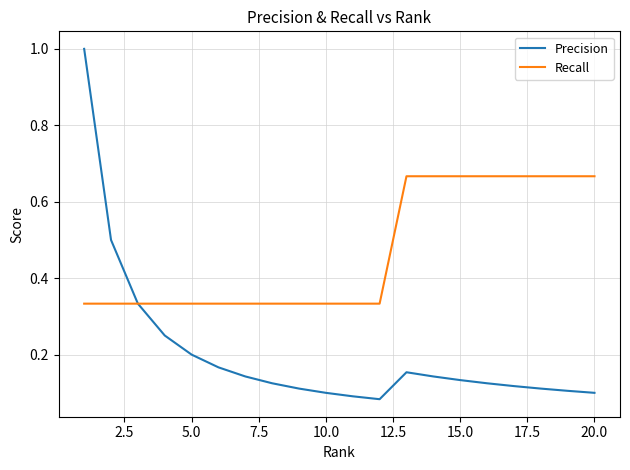

List the series in order of their peak value, highest first.

Precision, Recall